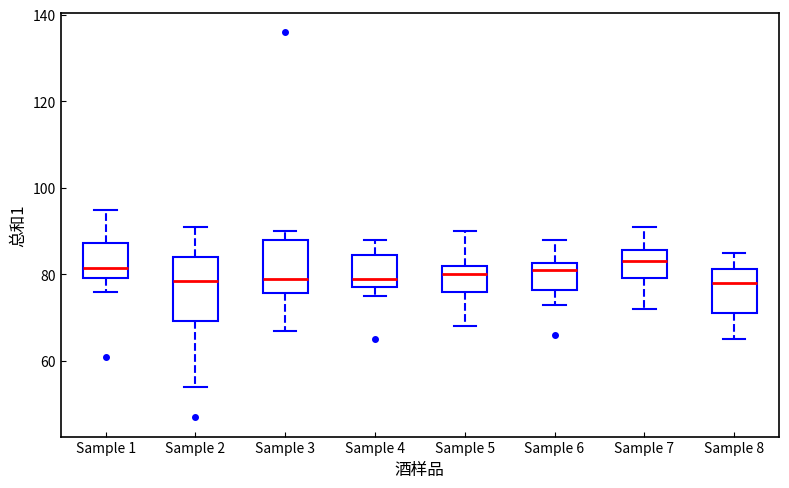

Reading left to right, read every box against the y-axis: the position of its median line, the range the box covers, and the ends of its whiskers. The values are not printed on the chart, so give them approximately, as read against the axis.

Sample 1: median 82, box 80 to 88, whiskers 76 to 96
Sample 2: median 78, box 70 to 84, whiskers 54 to 92
Sample 3: median 80, box 76 to 88, whiskers 68 to 90
Sample 4: median 80, box 78 to 84, whiskers 76 to 88
Sample 5: median 80, box 76 to 82, whiskers 68 to 90
Sample 6: median 82 (just below the box's upper edge), box 76 to 82, whiskers 74 to 88
Sample 7: median 84, box 80 to 86, whiskers 72 to 92
Sample 8: median 78, box 72 to 82, whiskers 66 to 86